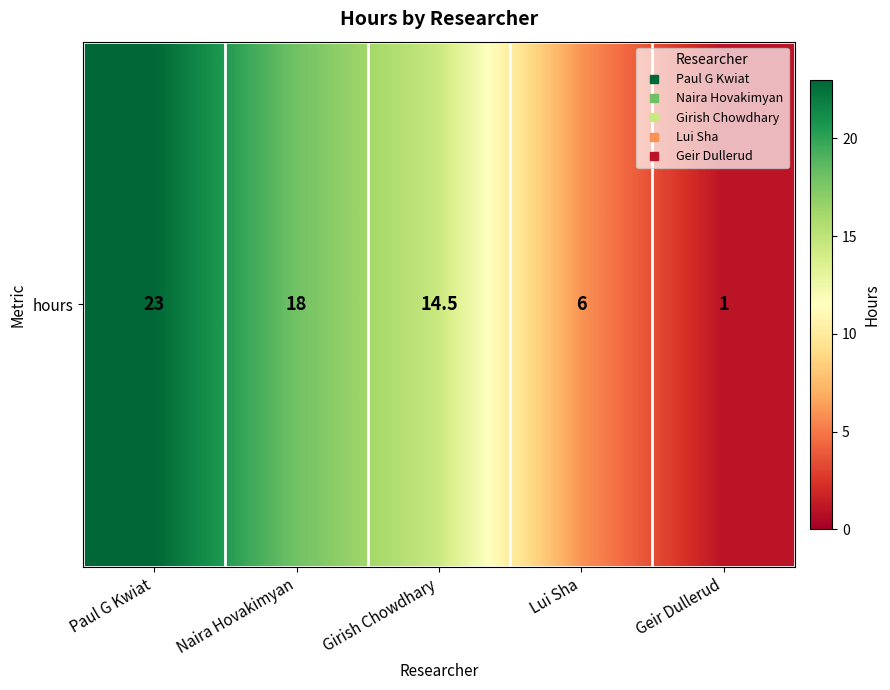

Which label corresponds to the largest value in the chart?

Paul G Kwiat